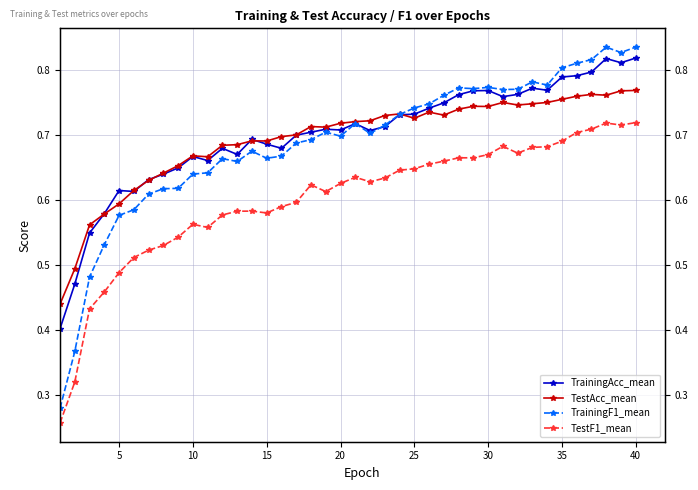

True or false: TestAcc_mean and TestF1_mean intersect in this chart.

False